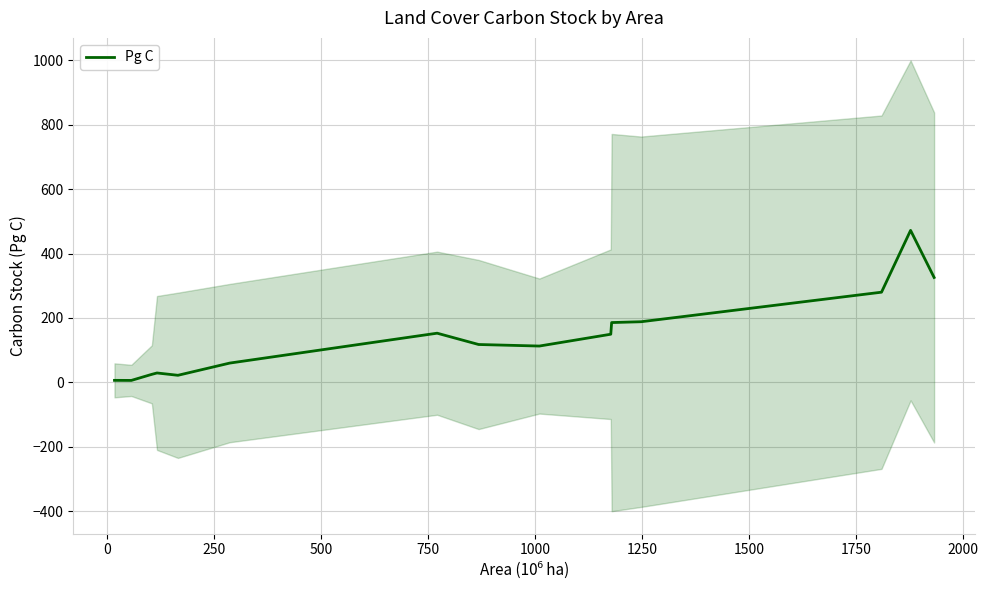

True or false: the data has more than 2 interior local peaks.

True